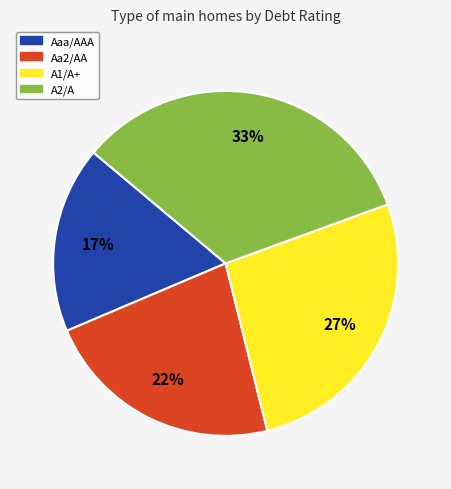

Which has a higher value, Aaa/AAA or A1/A+?

A1/A+